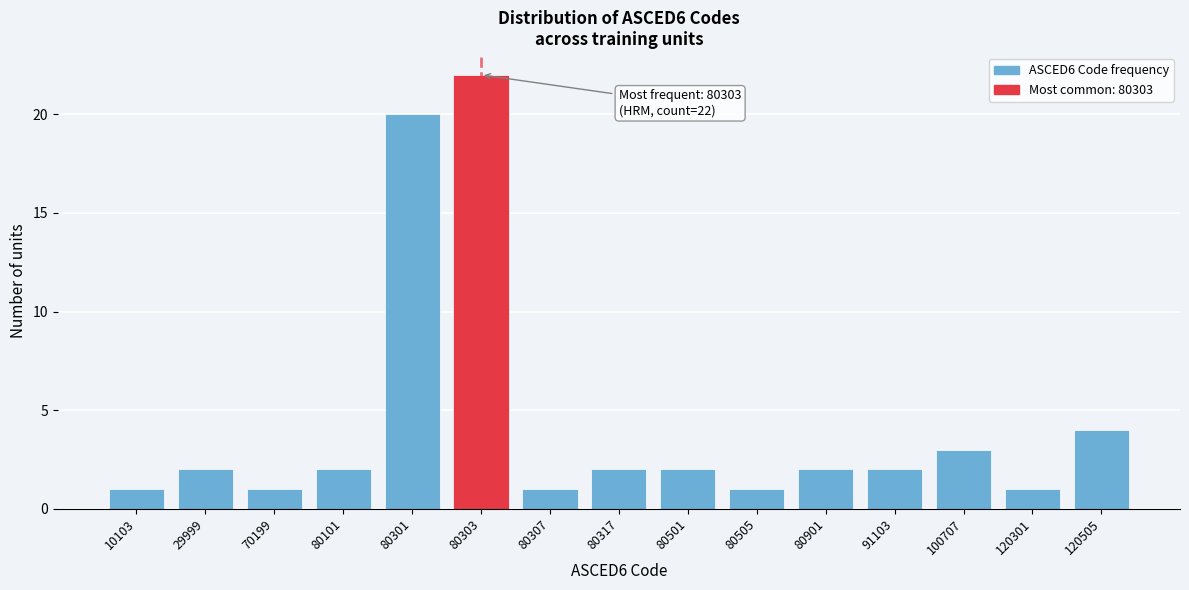

Reading left to right, list all the values displayed in this chart.

1	2	1	2	20	22	1	2	2	1	2	2	3	1	4